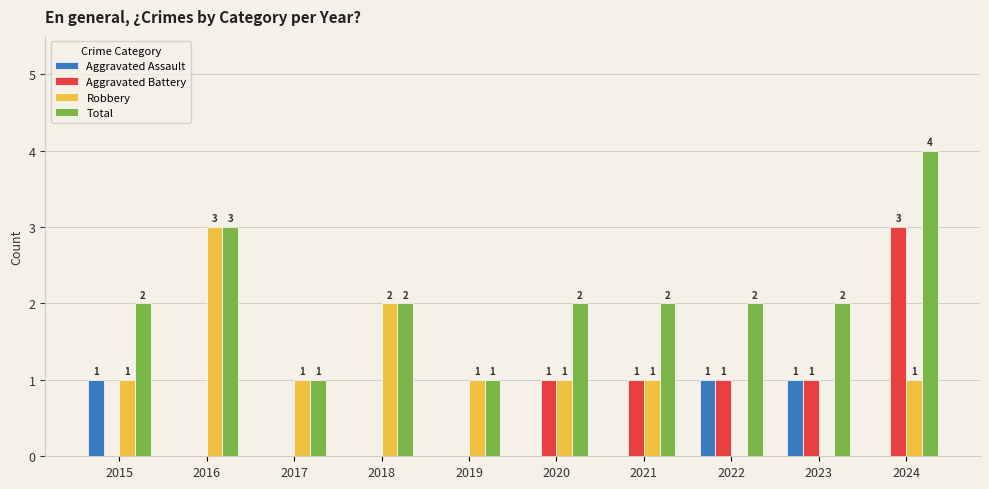

Does the chart contain stacked bars?

No